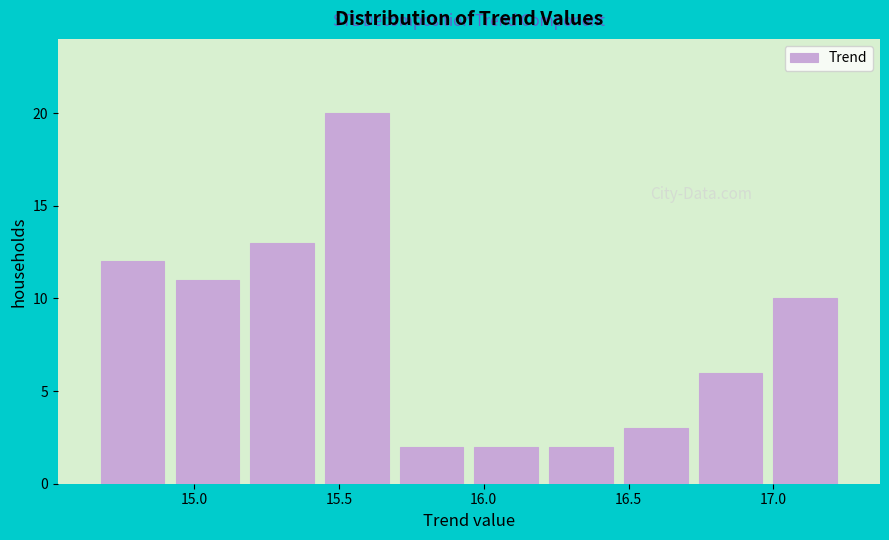

Reading left to right, transcribe this chart: for each bar, give the range it covers on the x-axis and its height. Neither the bar edges nor the heights are printed on the chart, so give them approximately, as read against the axes.

14.65 to 14.90: 12
14.90 to 15.15: 11
15.15 to 15.45: 13
15.45 to 15.70: 20
15.70 to 15.95: 2
15.95 to 16.20: 2
16.20 to 16.45: 2
16.45 to 16.70: 3
16.70 to 17.00: 6
17.00 to 17.25: 10